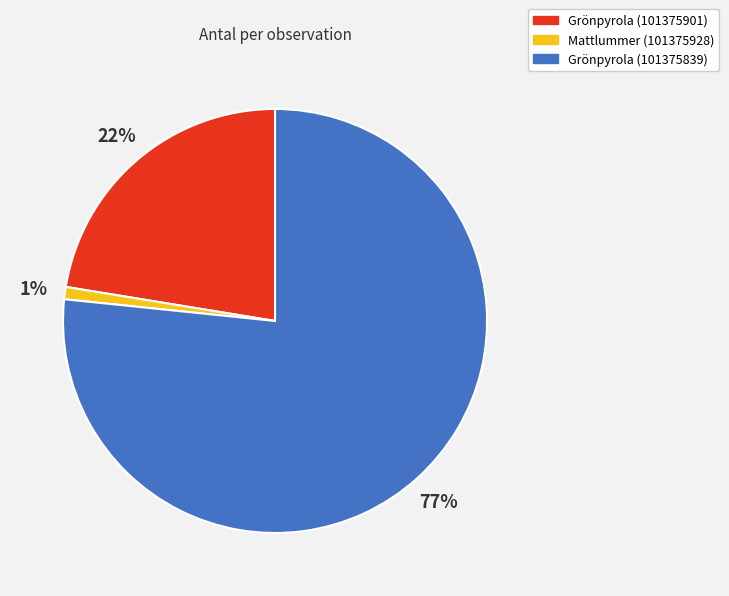

Which category accounts for the majority?

Grönpyrola (101375839)